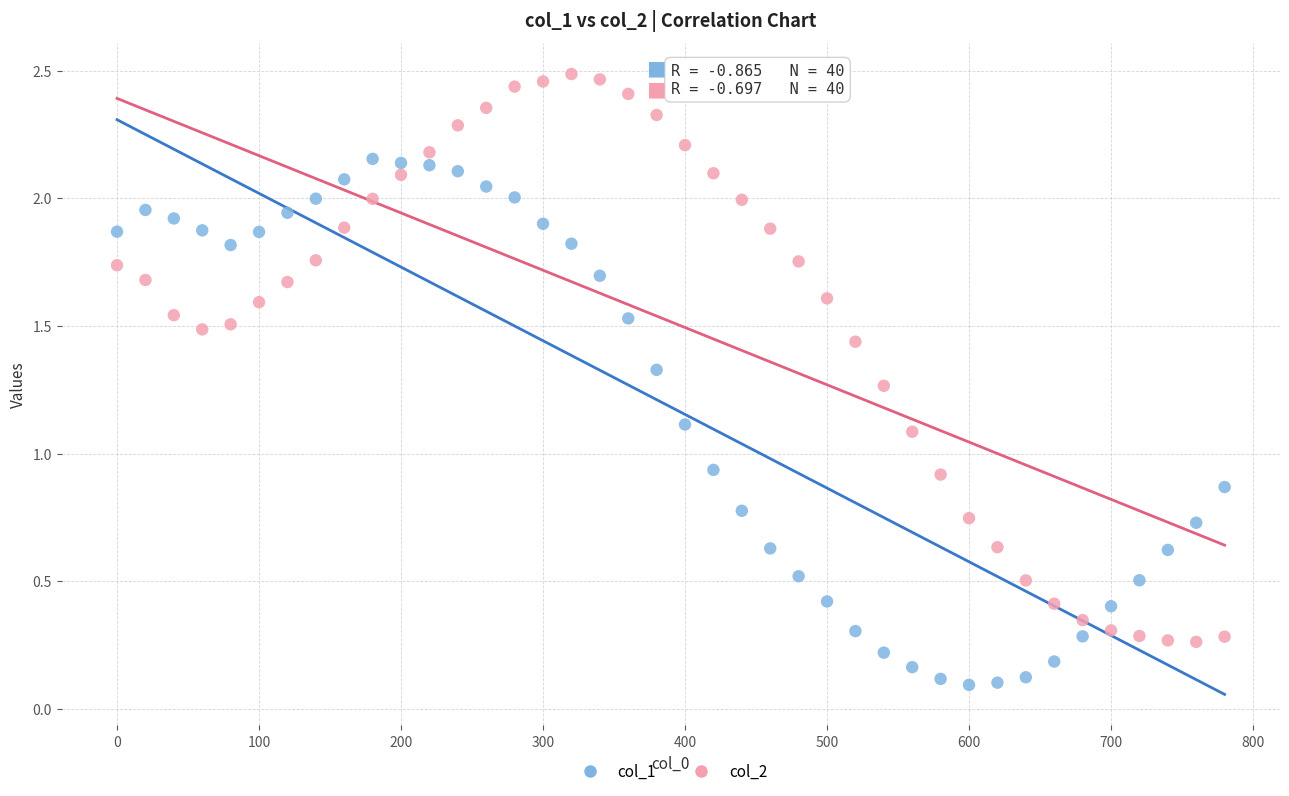

Which series has the widest spread of Y values?

col_2